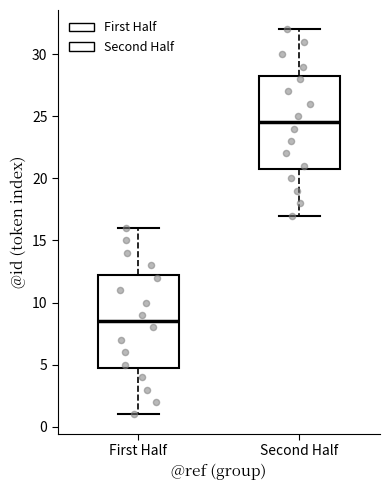

Which box's median line is the lowest?

First Half